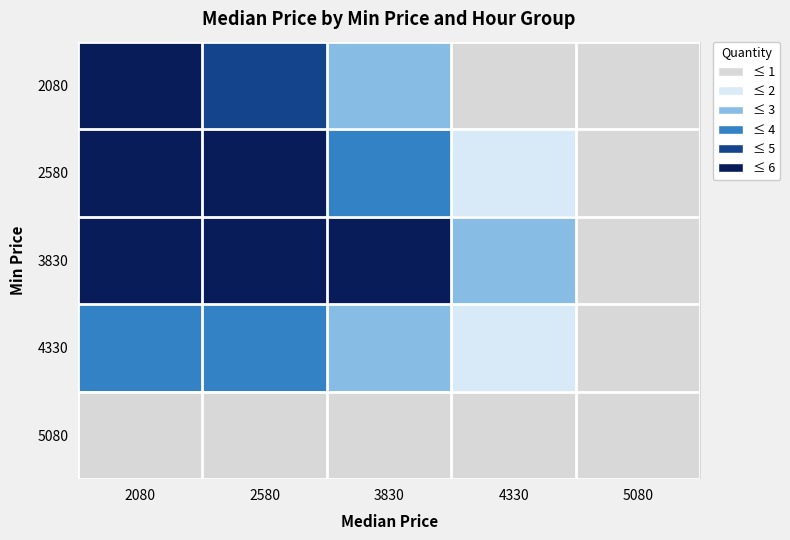

At which category is the sum across all series the highest?

2080